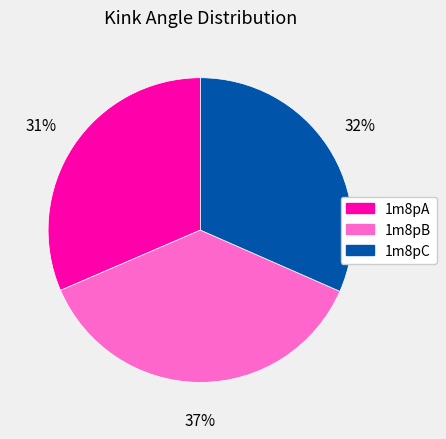

To the nearest percent, what is the difference between the 1m8pC and 1m8pB slice percentages?

5%